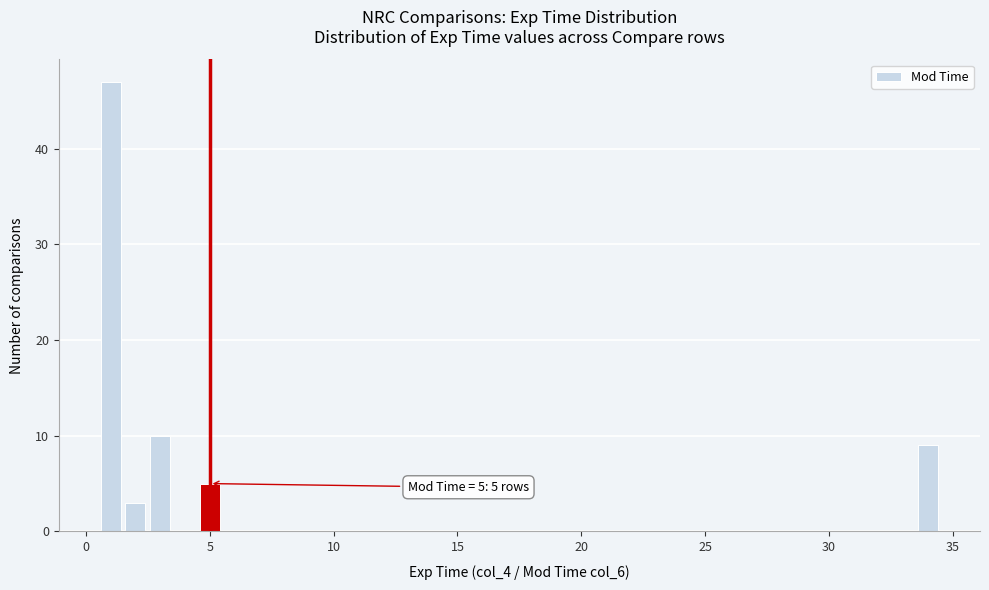

Read against the x-axis, roughly where is the centre of the tallest bar?

1.0